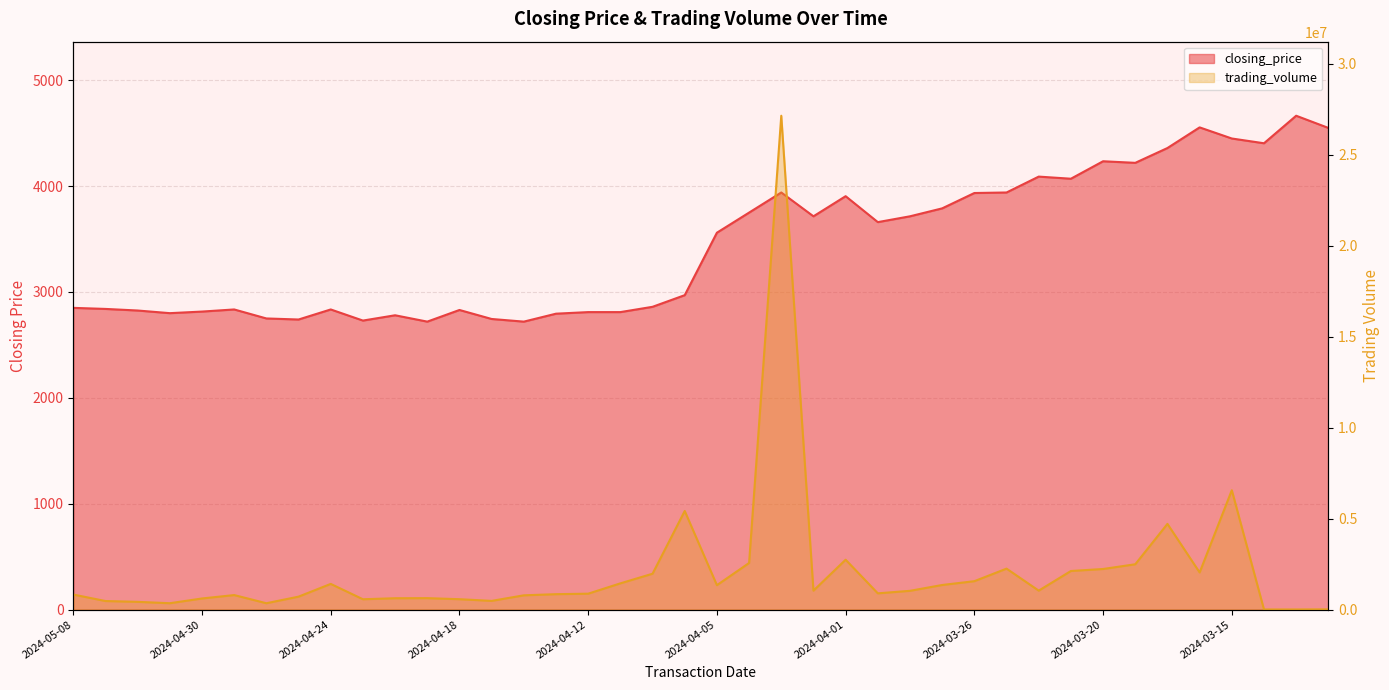

The value of trading_volume at 2024-04-25 is 709690. True or false?

True